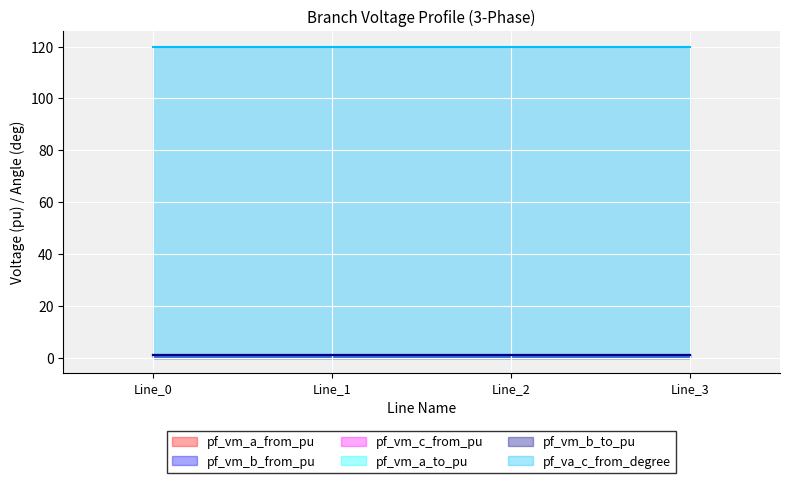

Reading right to left, what are all the values shown in this chart?

pf_vm_a_from_pu: 1.0	1.0	1.0	1.0
pf_vm_b_from_pu: 1.0	1.0	1.0	1.0
pf_vm_c_from_pu: 1.0	1.0	1.0	1.0
pf_vm_a_to_pu: 1.0	1.0	1.0	1.0
pf_vm_b_to_pu: 1.0	1.0	1.0	1.0
pf_va_c_from_degree: 120.0	120.0	120.0	120.0